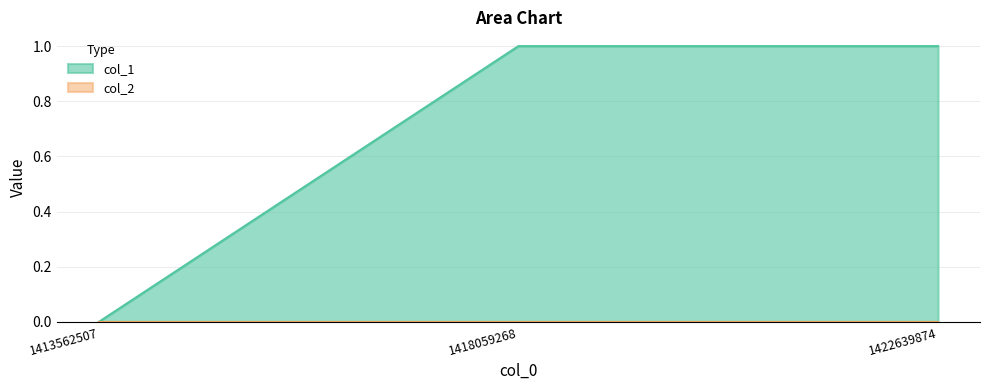

Rank the categories by value from lowest to highest.

1413562507, 1418059268, 1422639874